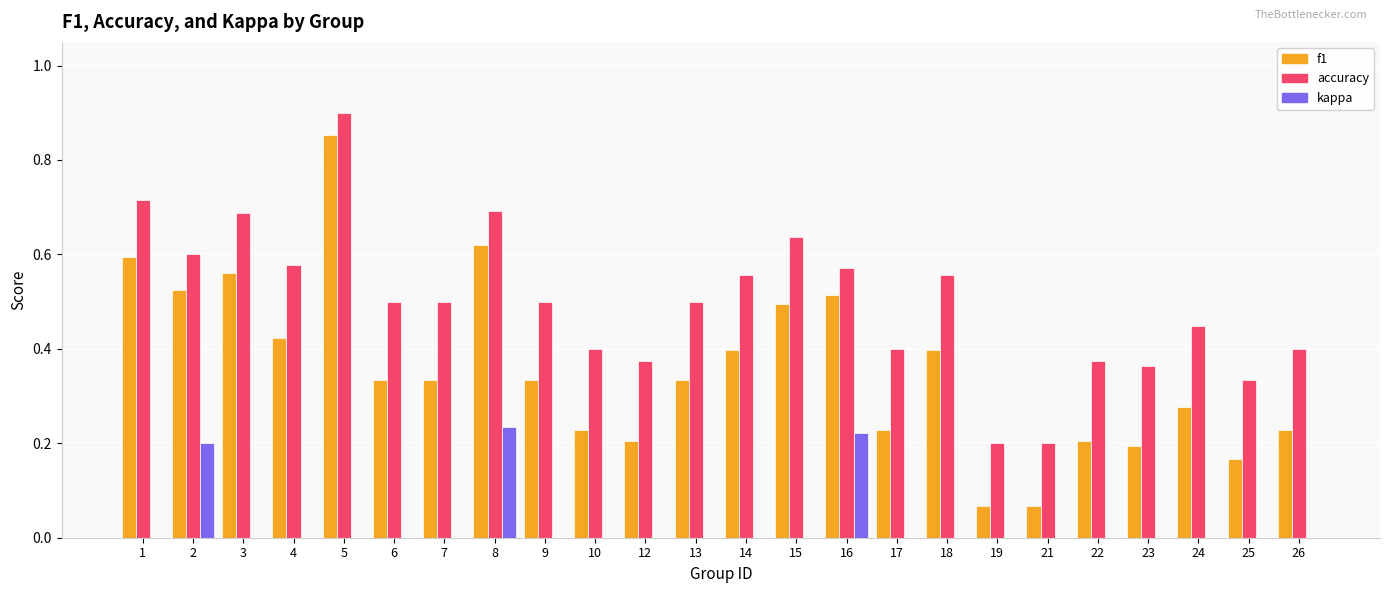

Which series has the largest total across all categories?

accuracy